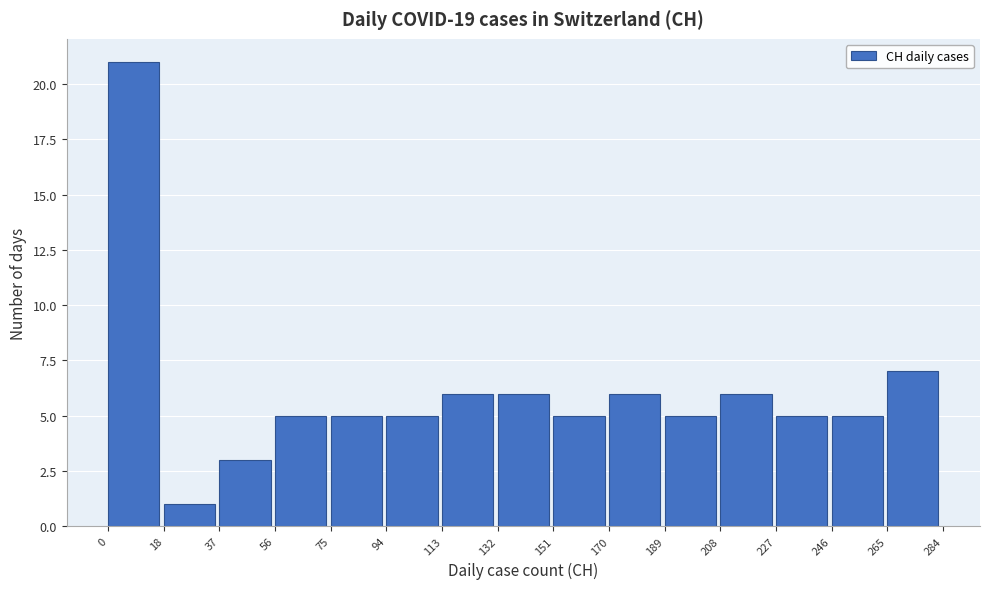

Which range on the x-axis has the tallest bar?

0 to 18